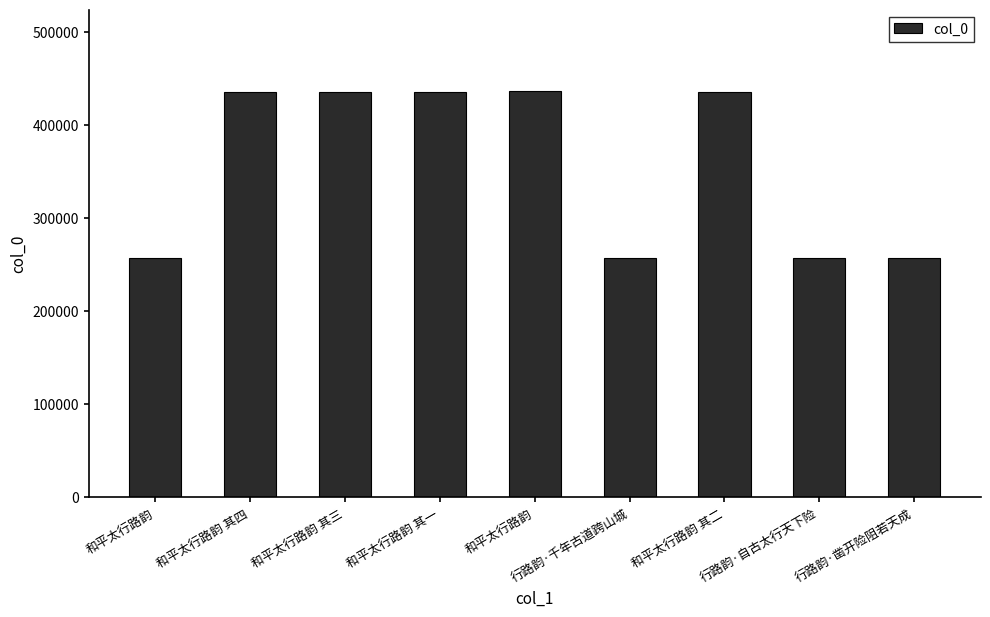

Are the bars horizontal?

No